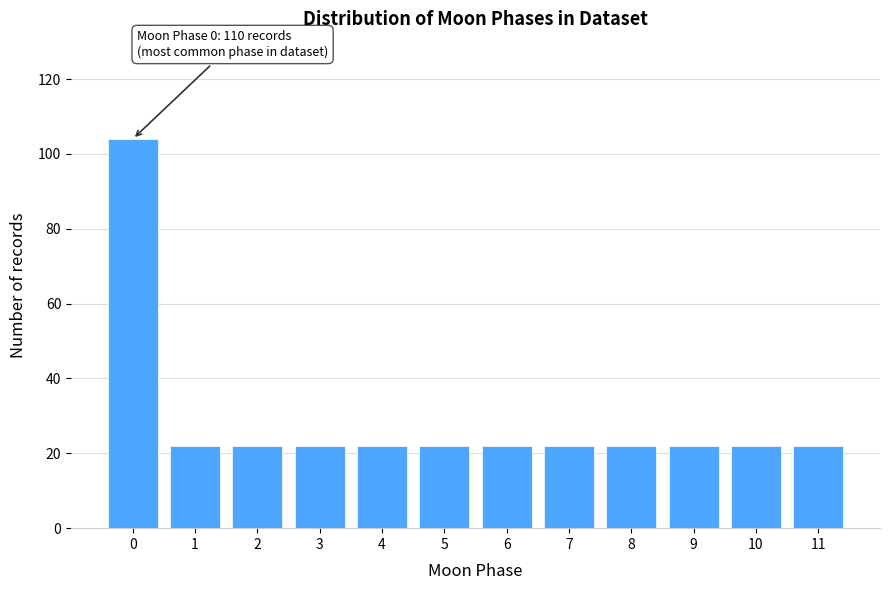

Reading right to left, extract all data points from this chart.

11=22	10=22	9=22	8=22	7=22	6=22	5=22	4=22	3=22	2=22	1=22	0=104